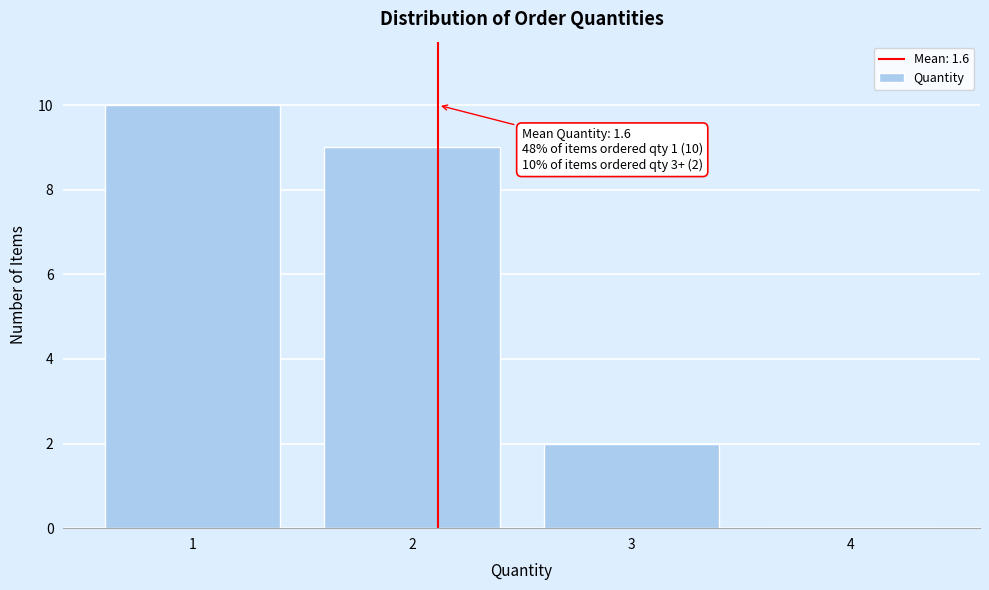

Reading left to right, extract all data points from this chart.

1=10	2=9	3=2	4=0